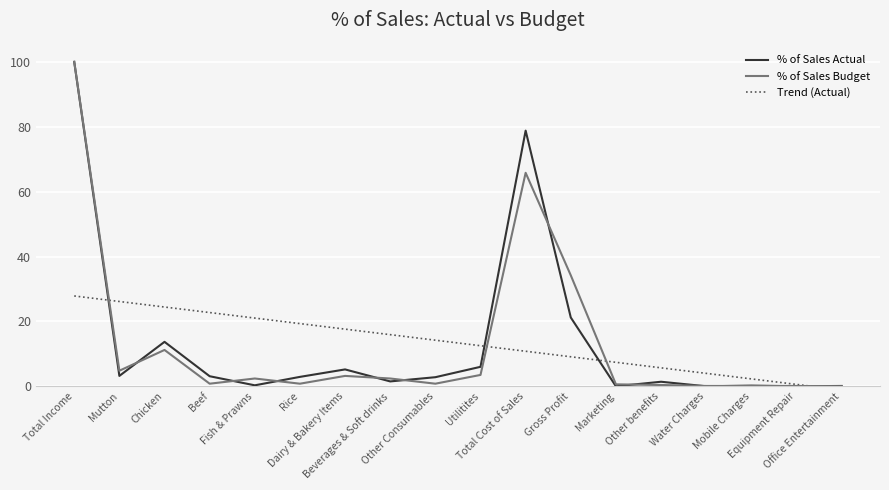

What is the difference between the second highest and minimum values in the % of Sales Budget series?

65.8